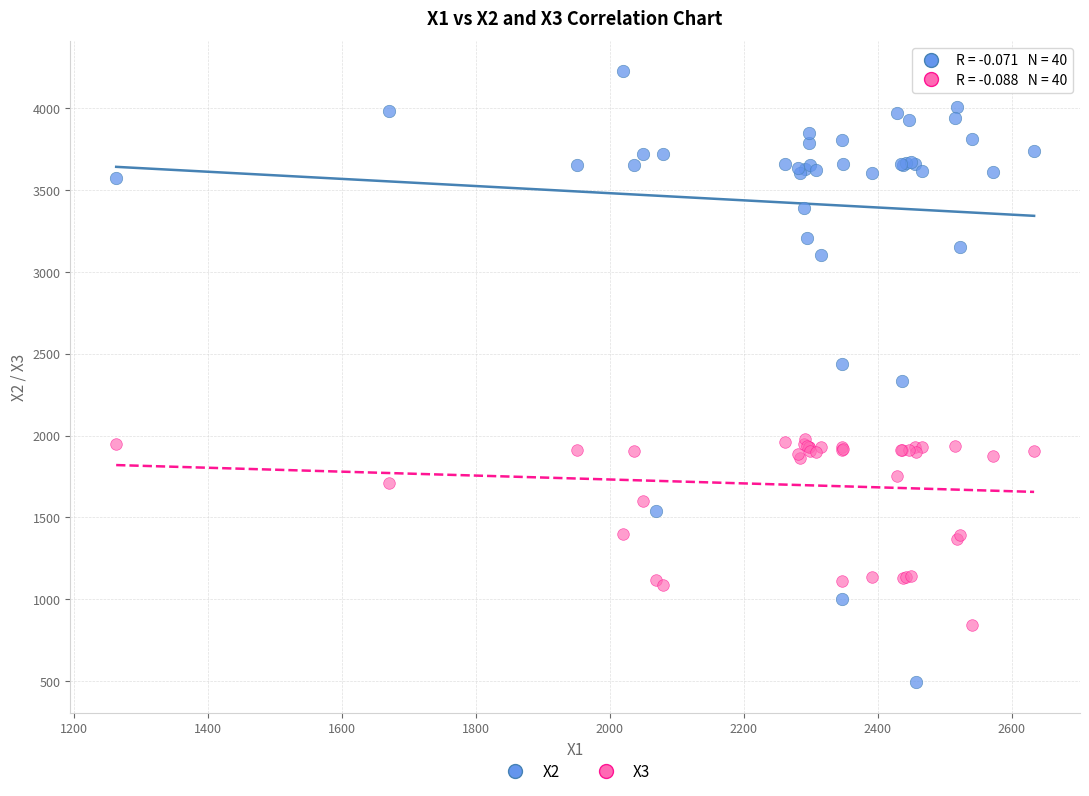

Which series has the widest spread of Y values?

X2